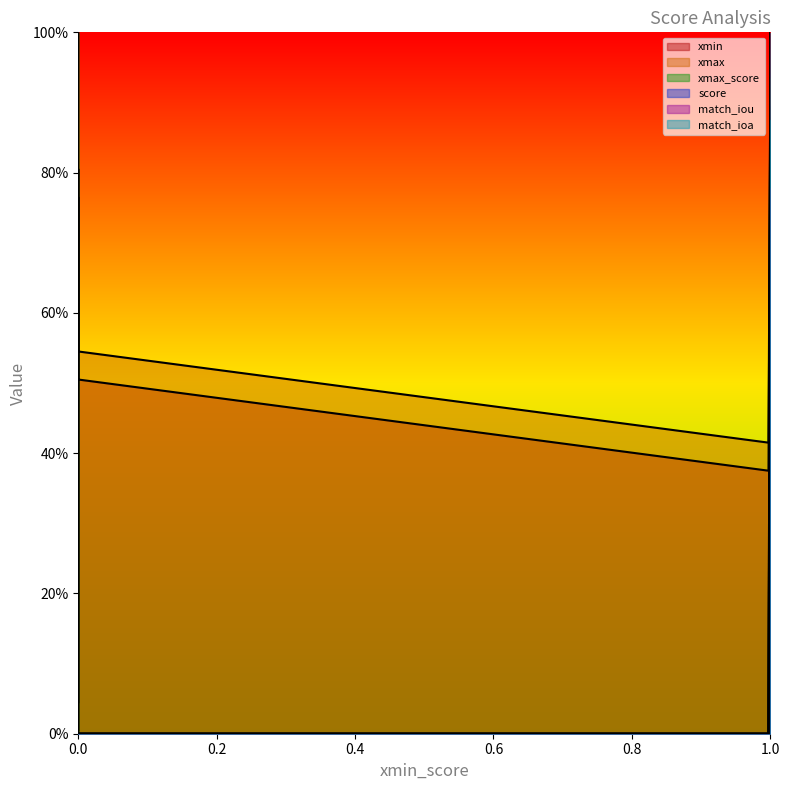

What is the difference between the maximum and minimum values in the match_ioa series?

0.9